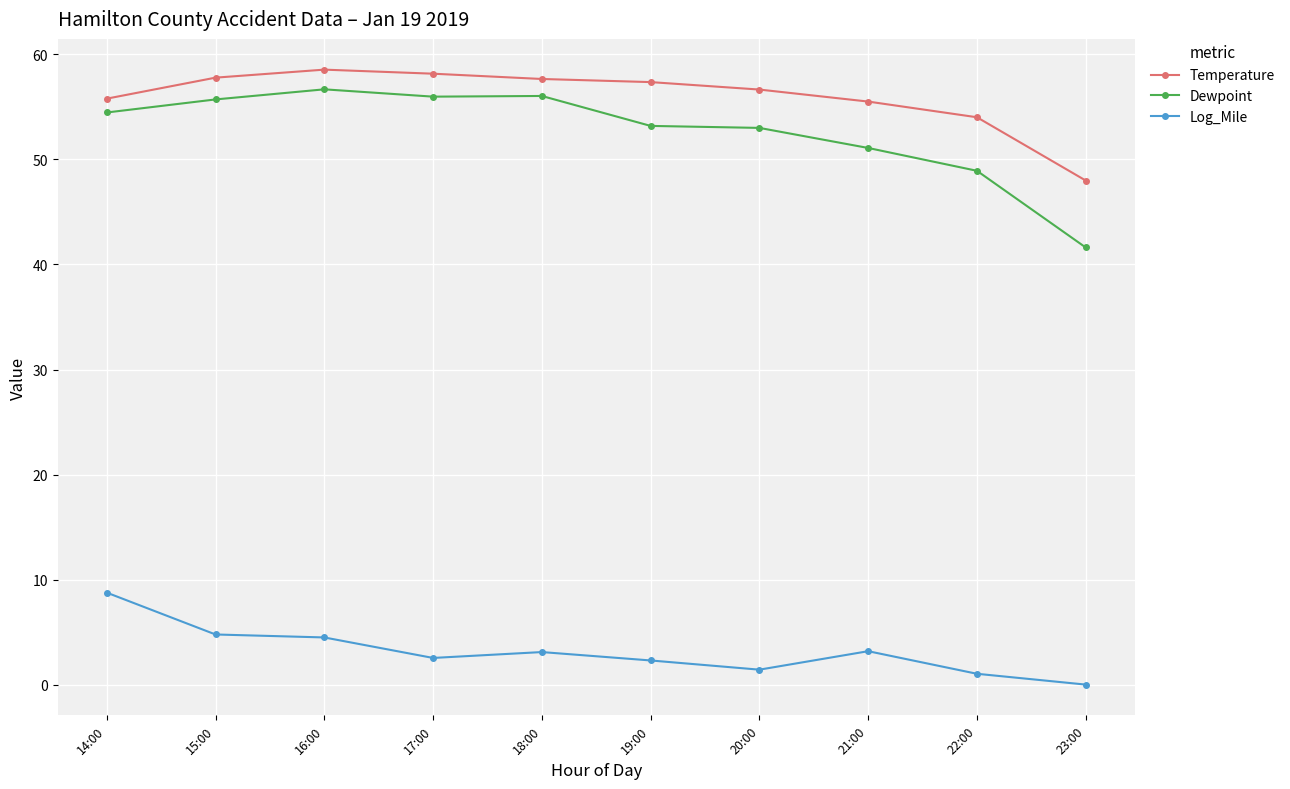

What is the average value of the Log_Mile series?

3.2